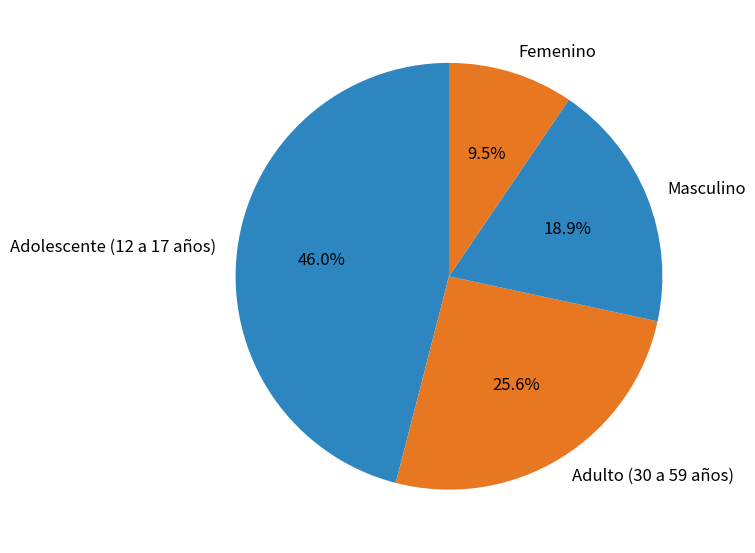

Rank the categories by value from highest to lowest.

Adolescente (12 a 17 años), Adulto (30 a 59 años), Masculino, Femenino